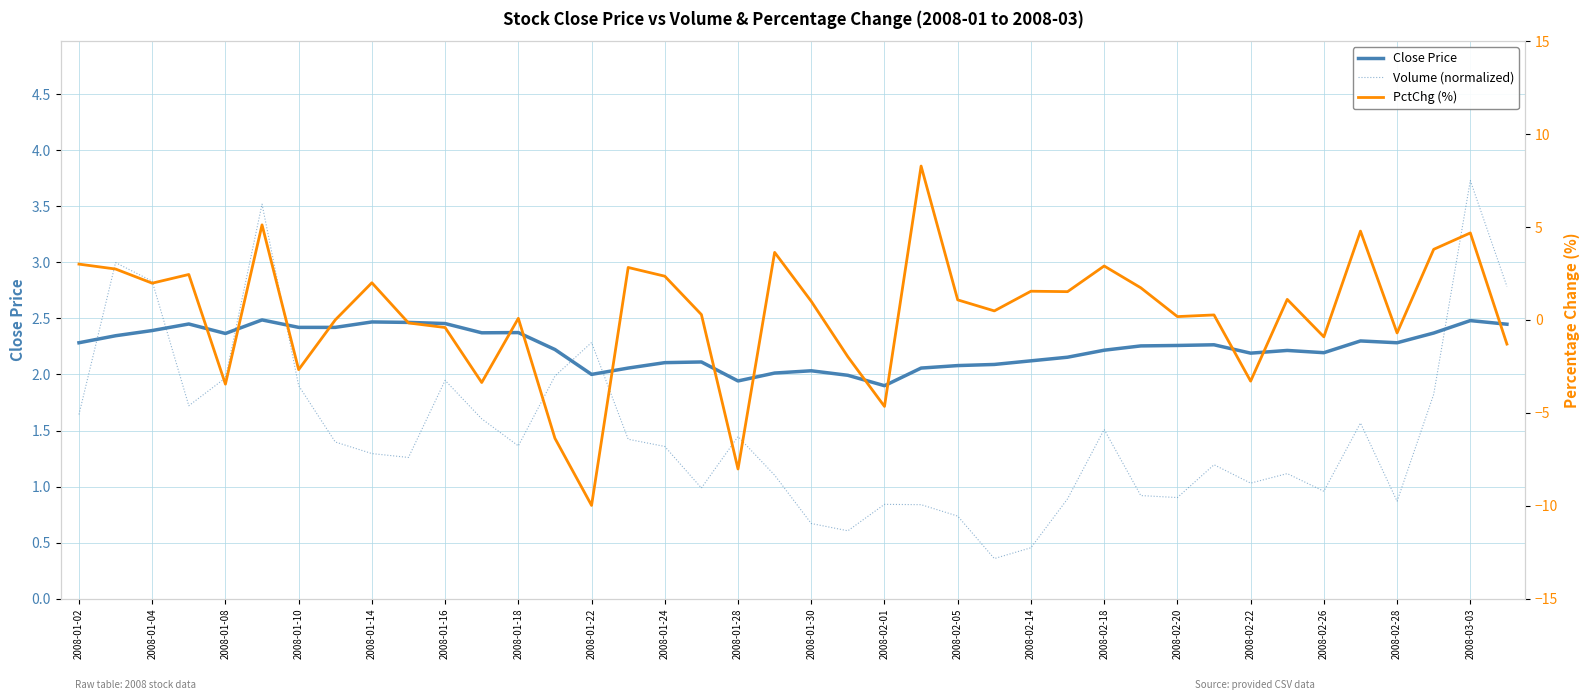

Which series has the widest spread of values?

PctChg (%)